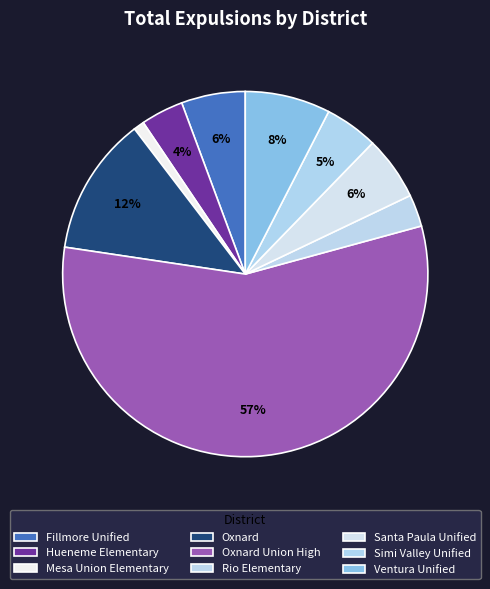

How many segments does this pie chart have?

9